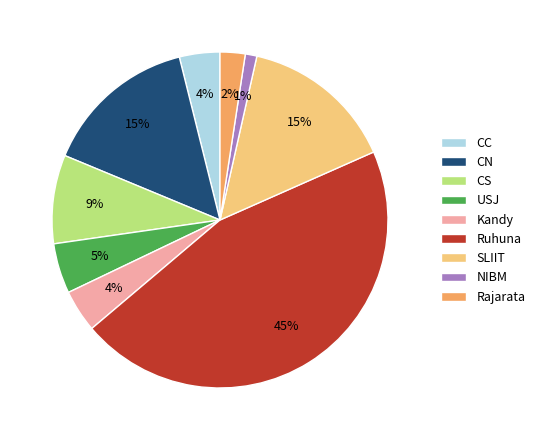

Count the number of slices in the pie.

9